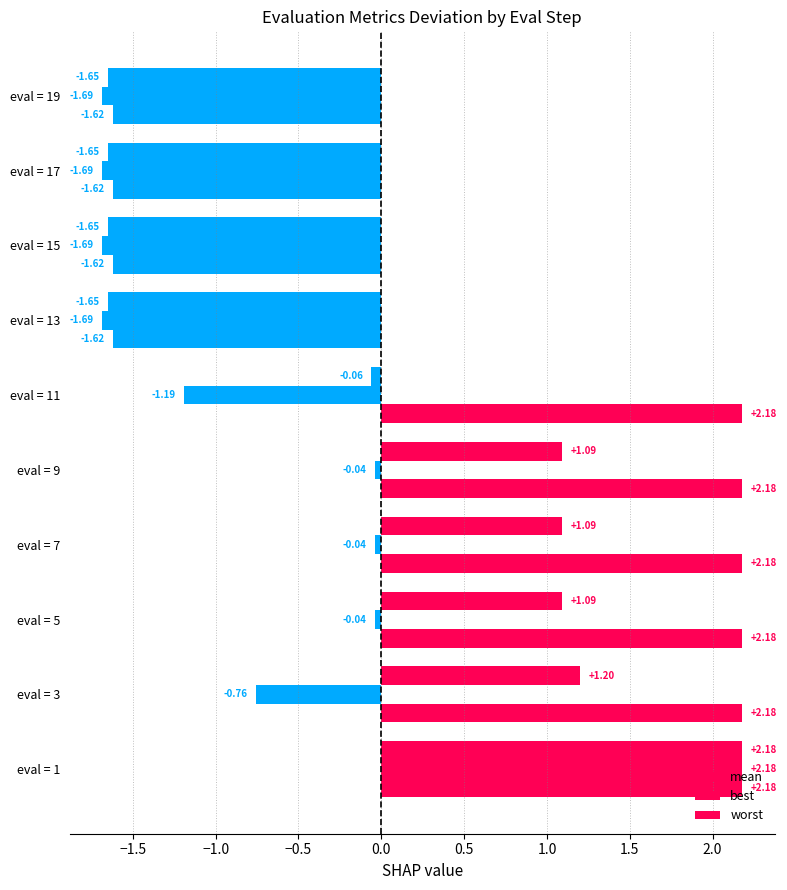

How many values in the mean series are below 1?

5